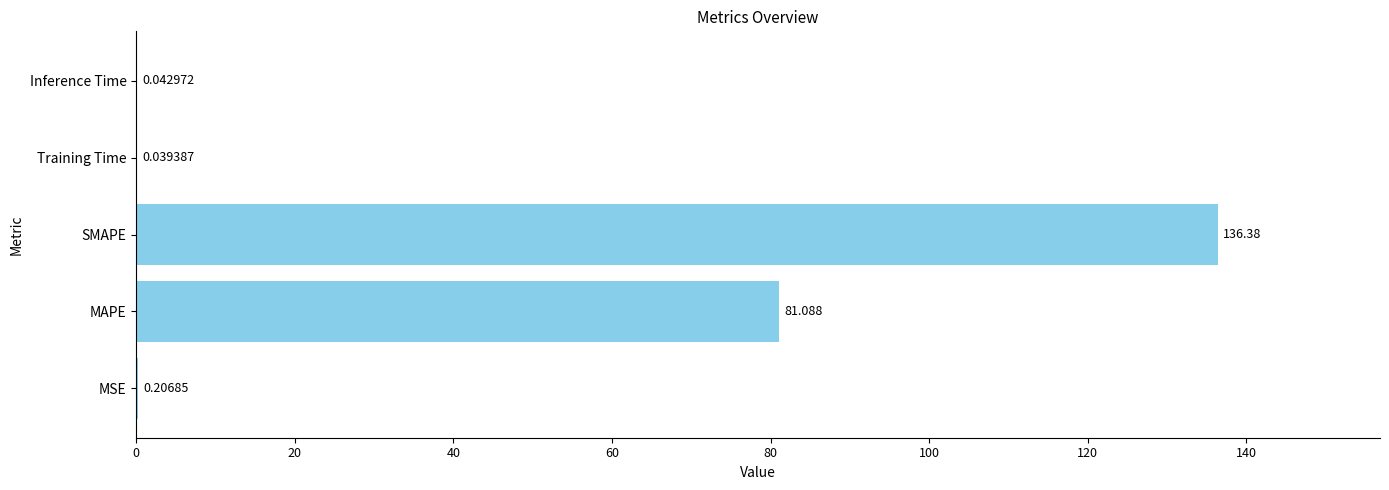

Which has a higher value, Inference Time or MSE?

MSE